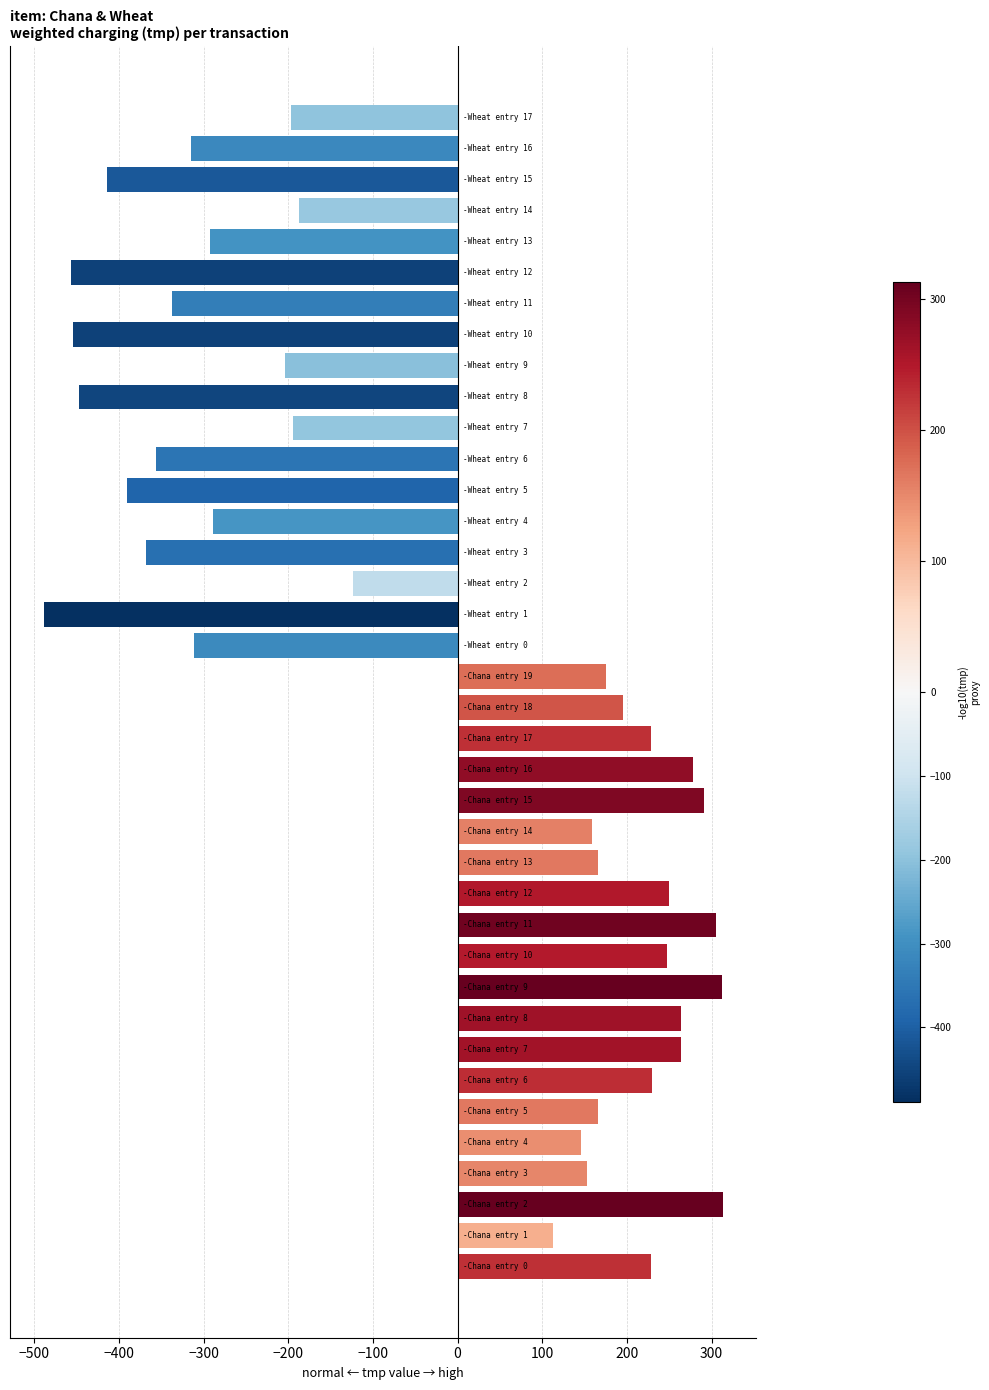

What is the greatest value displayed?

312.9